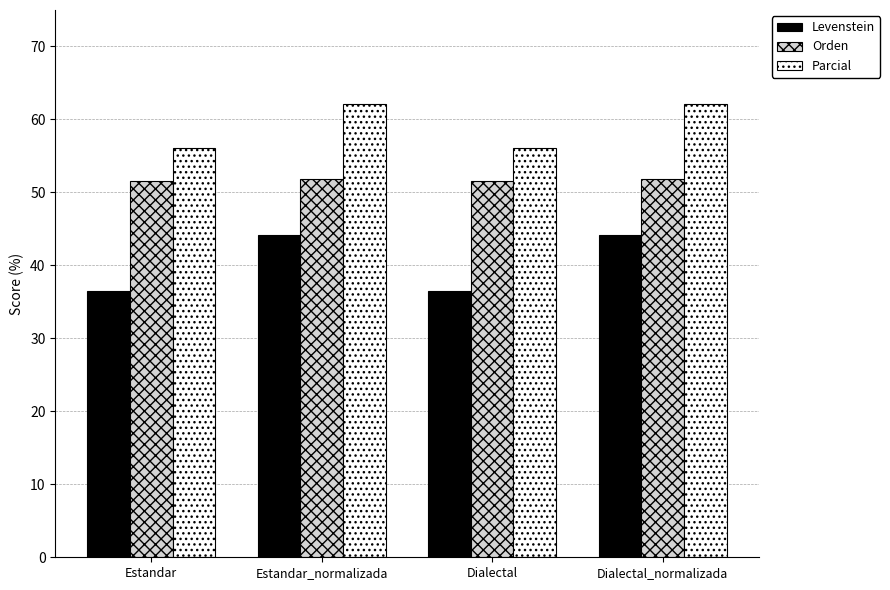

Which series has the widest spread of values?

Levenstein